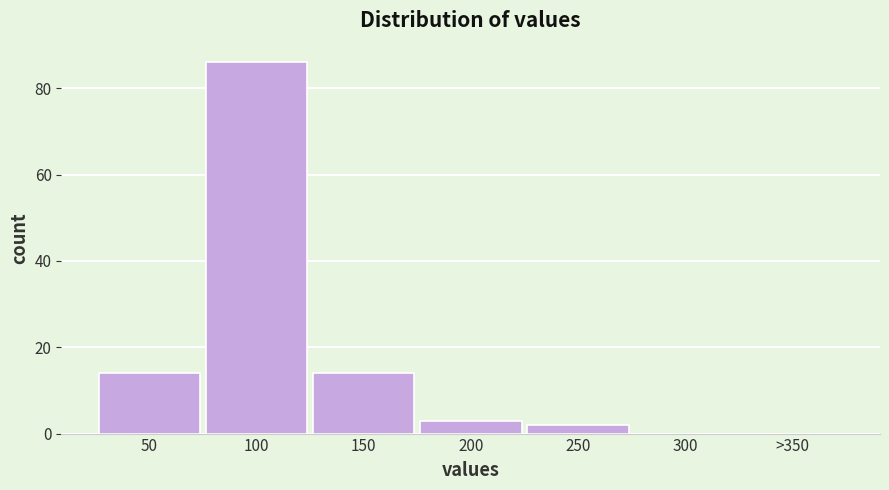

Reading left to right, transcribe all the data shown in this chart.

50=14	100=86	150=14	200=3	250=2	300=0	>350=0